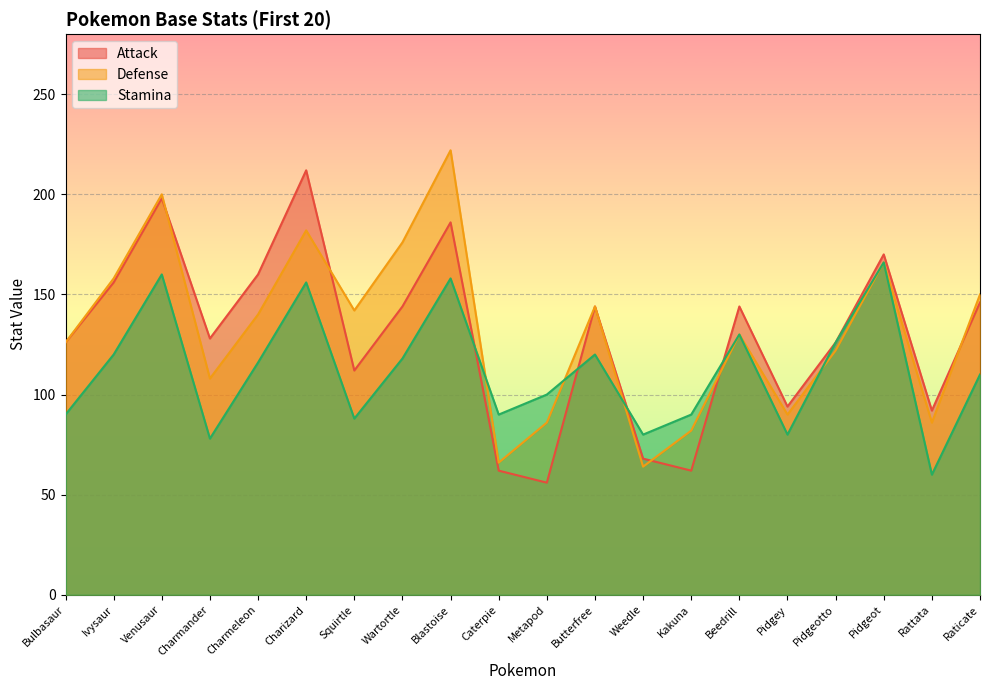

How many data points in Attack are above 144?

7